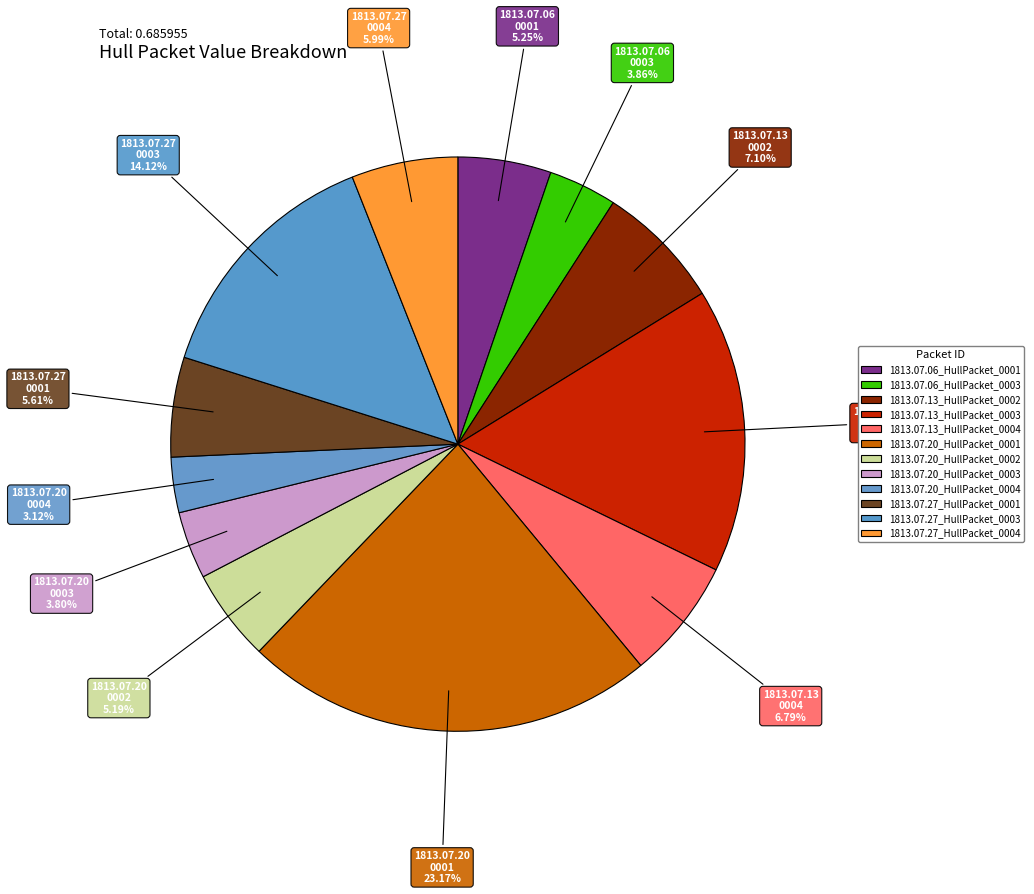

Count the number of slices in the pie.

12